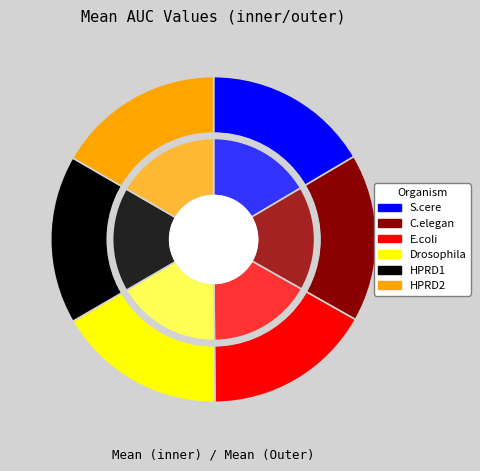

How many slices are in this pie chart?

6